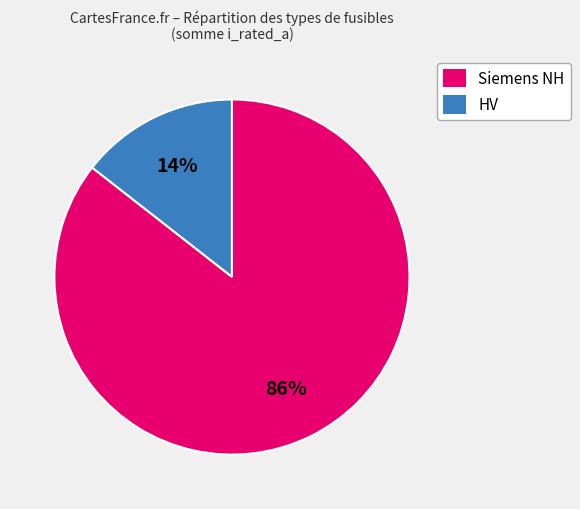

Is there any slice that represents more than half of the pie?

Yes